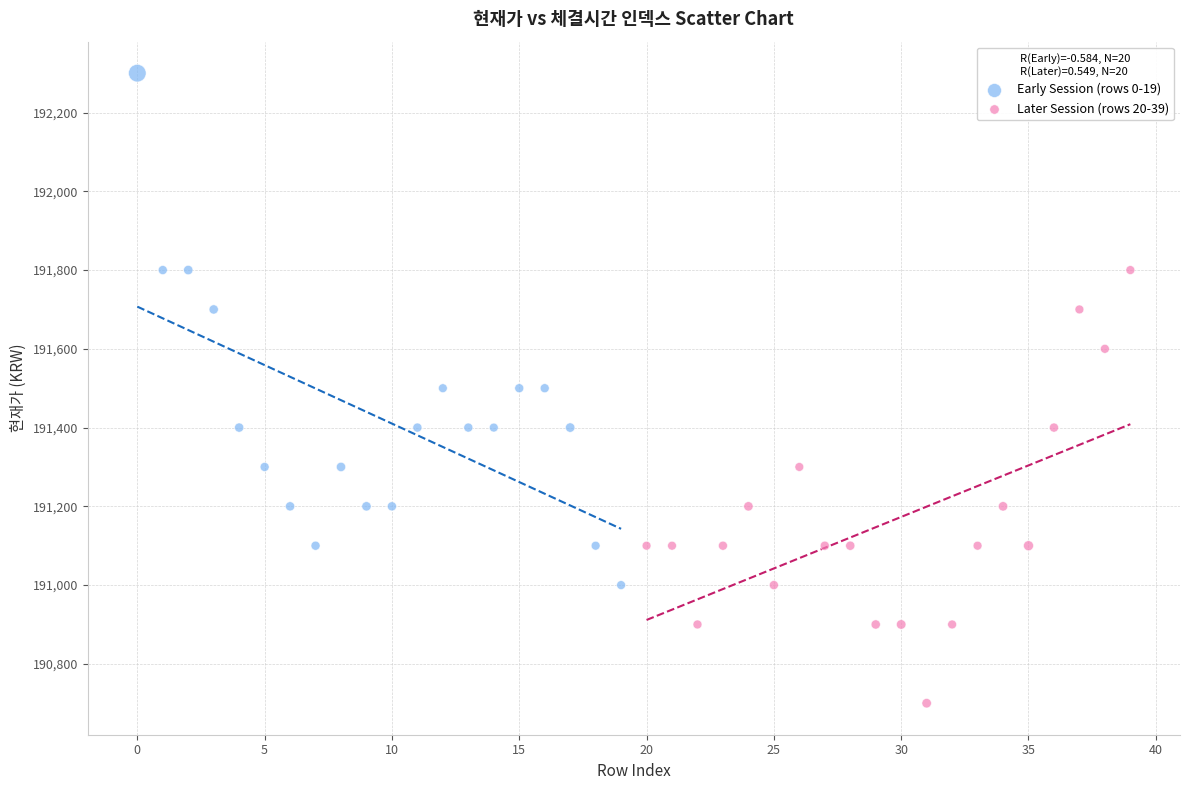

Which series contains the highest Y value?

Early Session (rows 0-19)